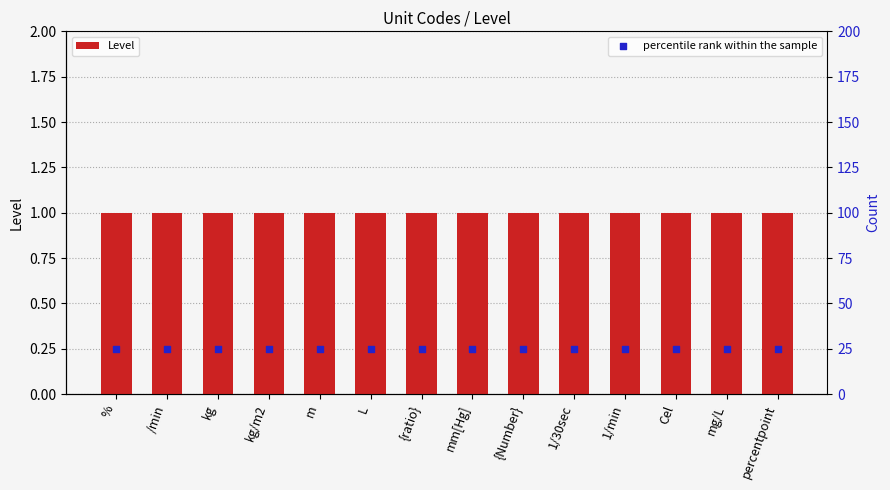

Which series has the largest total across all categories?

percentile rank within the sample